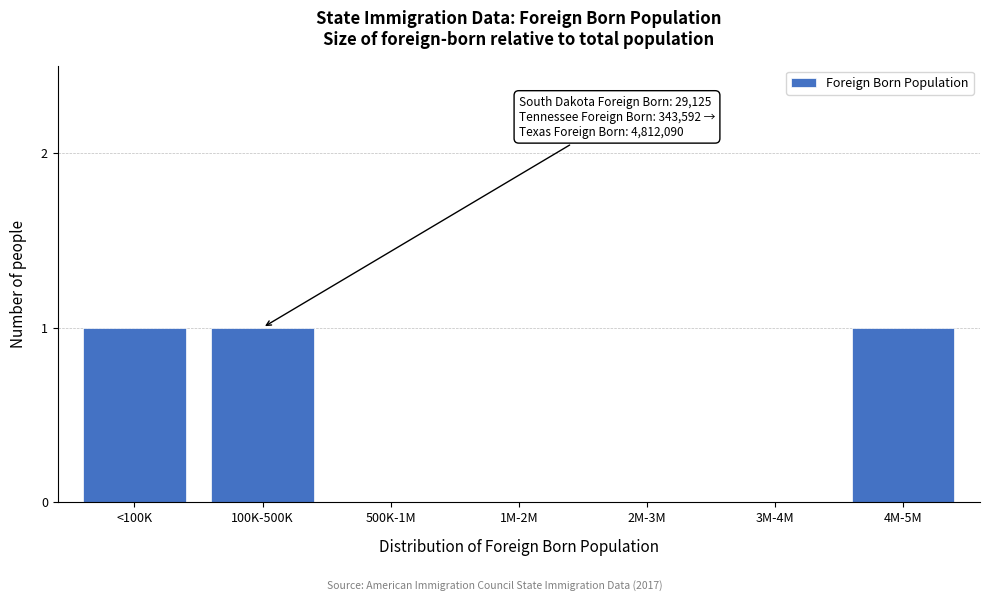

Reading left to right, extract all data points from this chart.

<100K=1	100K-500K=1	500K-1M=0	1M-2M=0	2M-3M=0	3M-4M=0	4M-5M=1